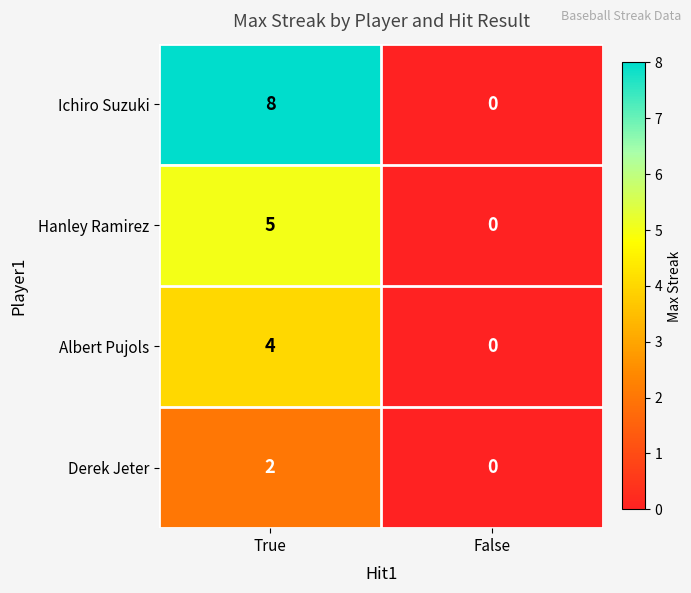

Is it true that Derek Jeter equals -1 at False?

False